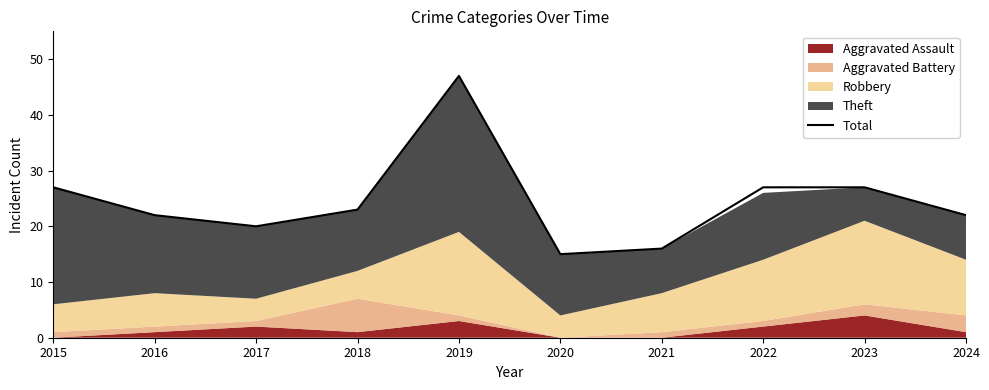

What is the value of the 9th point from the left?

27